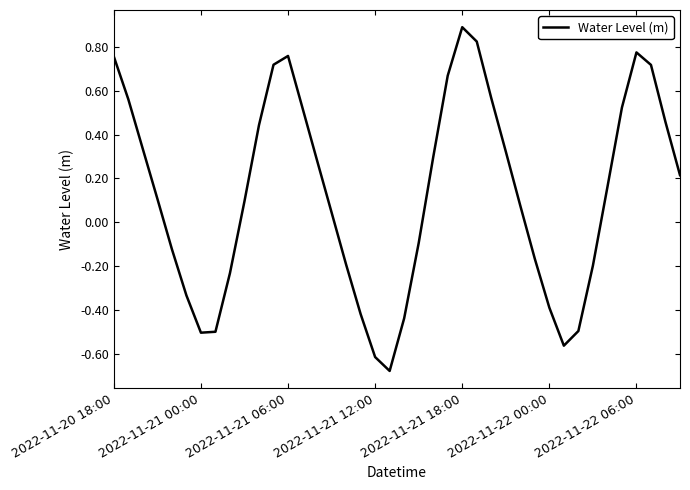

What is the maximum value shown in the chart?

0.9